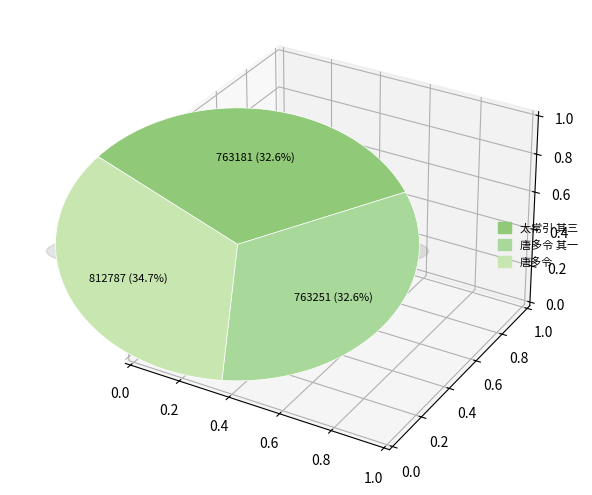

What percentage is the 太常引 其三 曾波阁玩月同雁水诸君用稼轩韵 slice, to the nearest percent?

33%